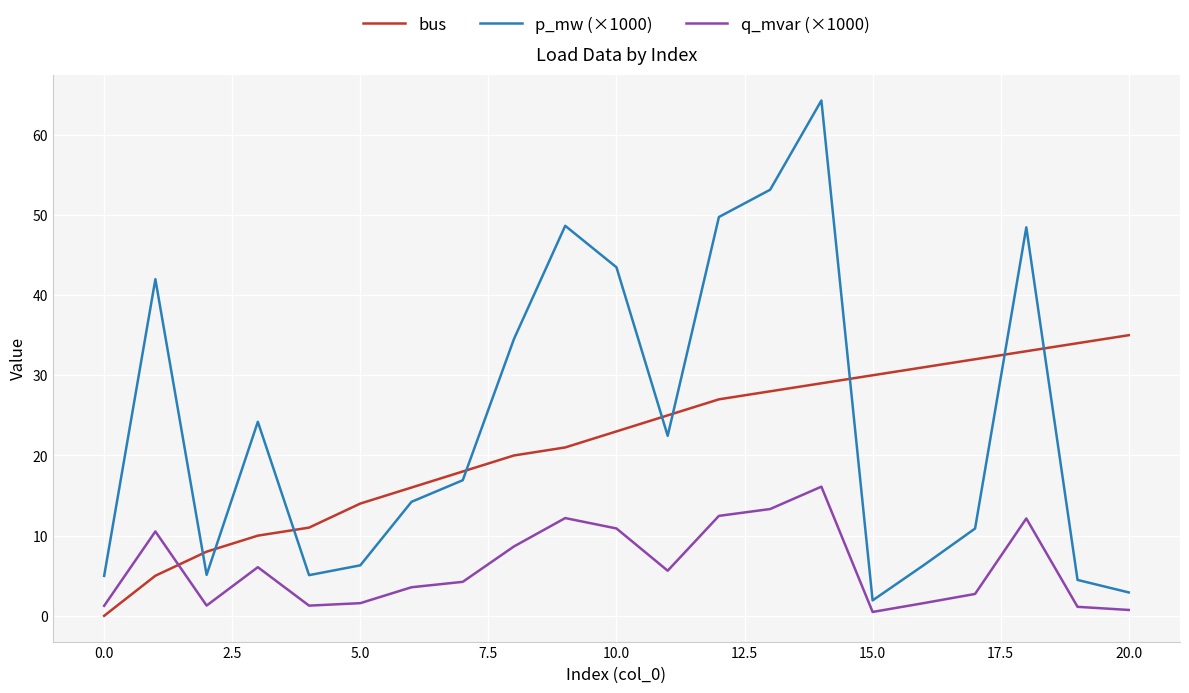

True or false: p_mw (×1000) and bus cross at least once.

True